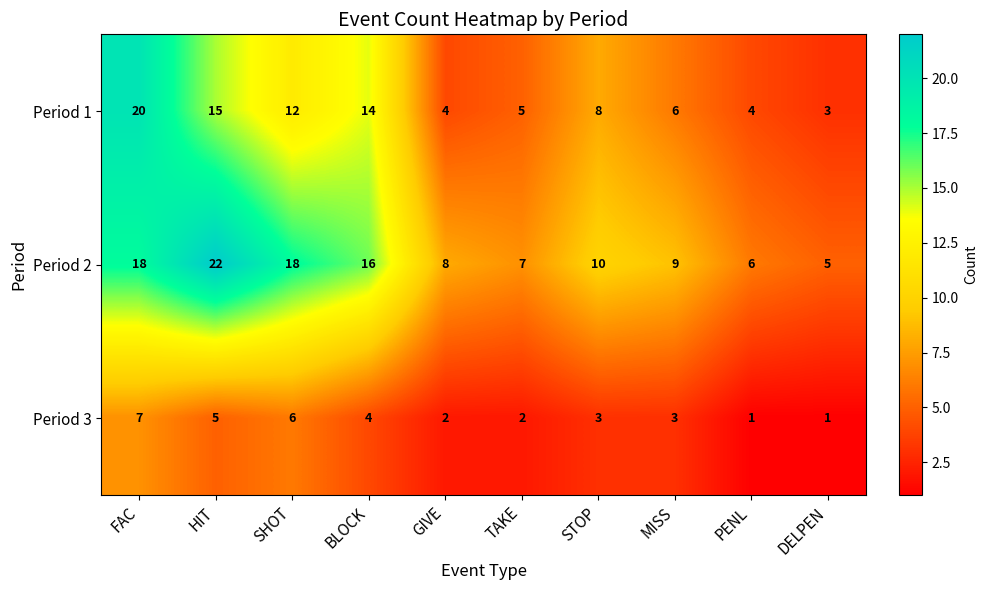

How many distinct data groups are displayed?

3